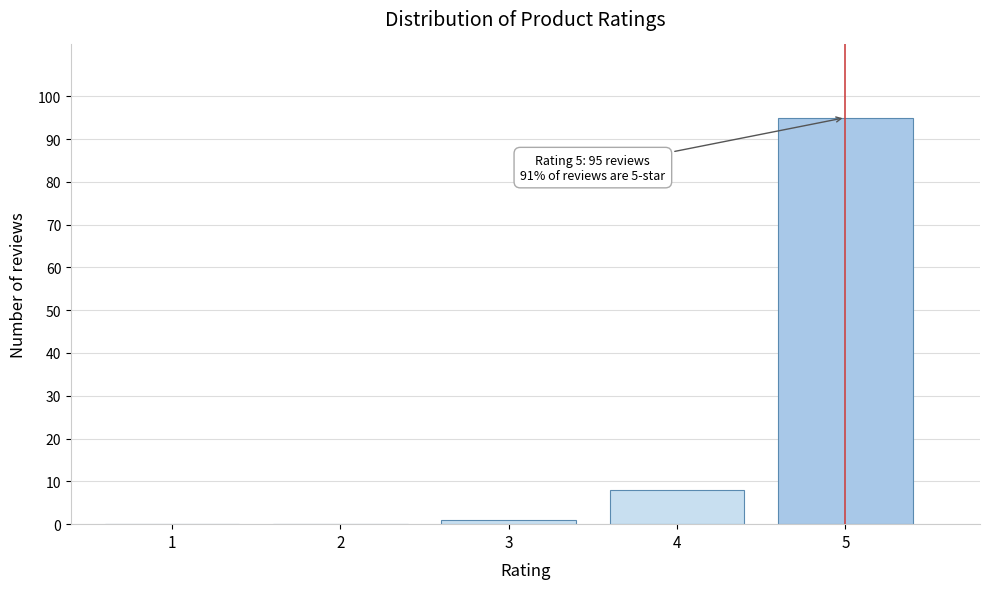

Reading right to left, transcribe all the data shown in this chart.

5=95	4=8	3=1	2=0	1=0